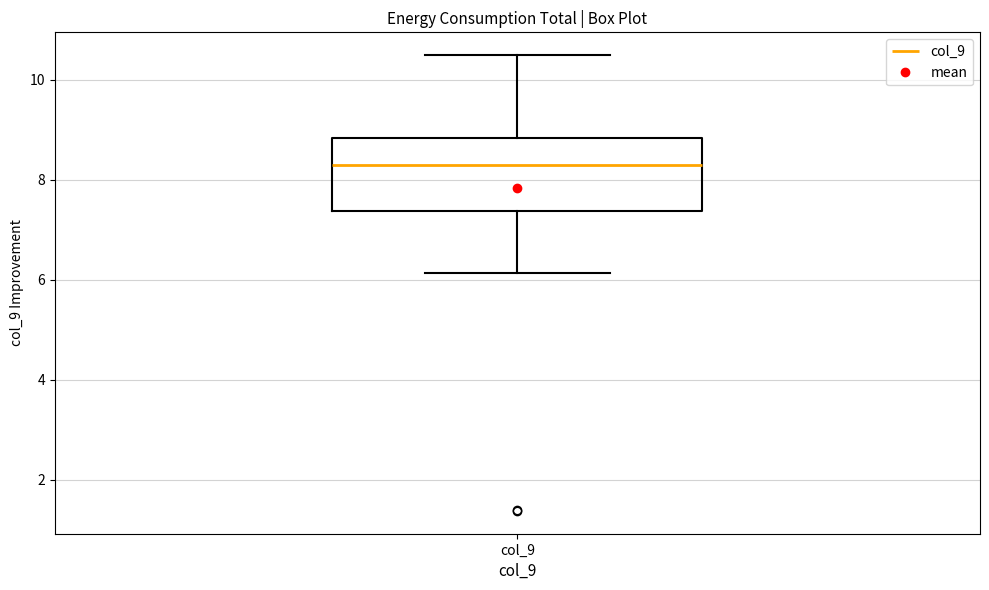

Where is the lower edge of the box for col_9 on the y-axis? The values are not printed on the chart, so give them approximately, as read against the axis.

7.4